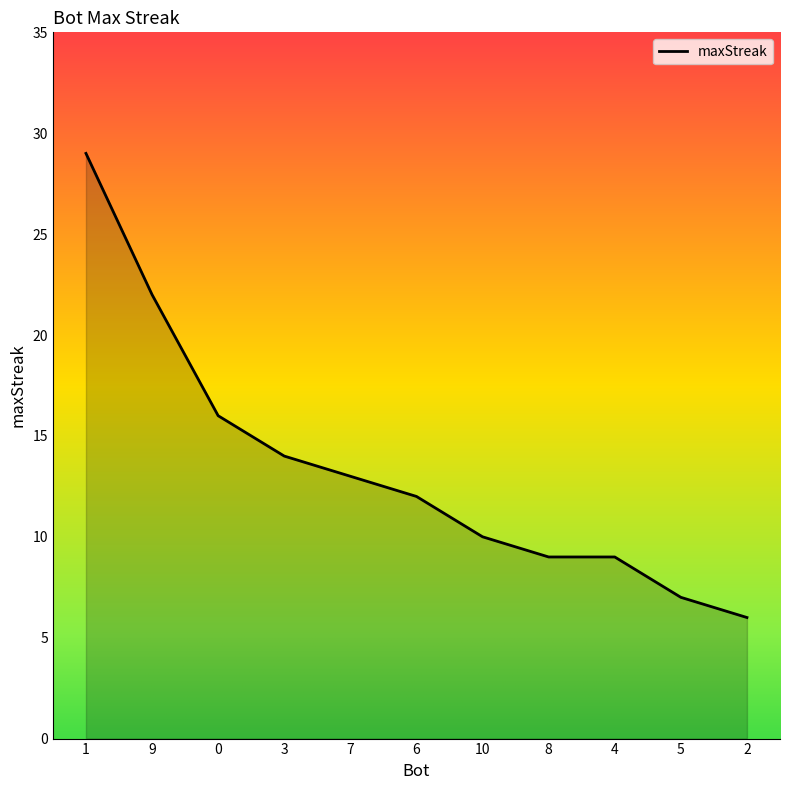

Reading left to right, list all the values displayed in this chart.

29	22	16	14	13	12	10	9	9	7	6